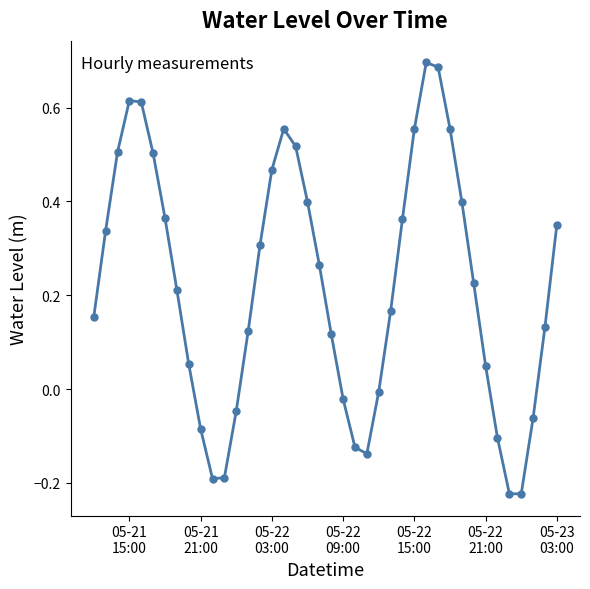

What is the difference between the maximum and minimum values?

0.9